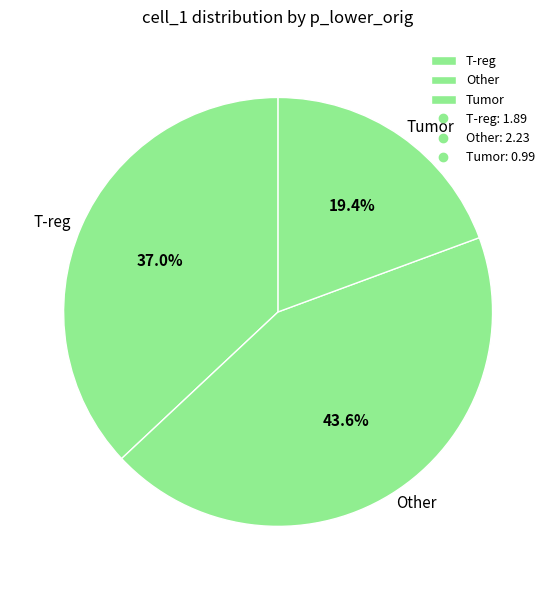

What is the largest slice in the pie chart?

Other